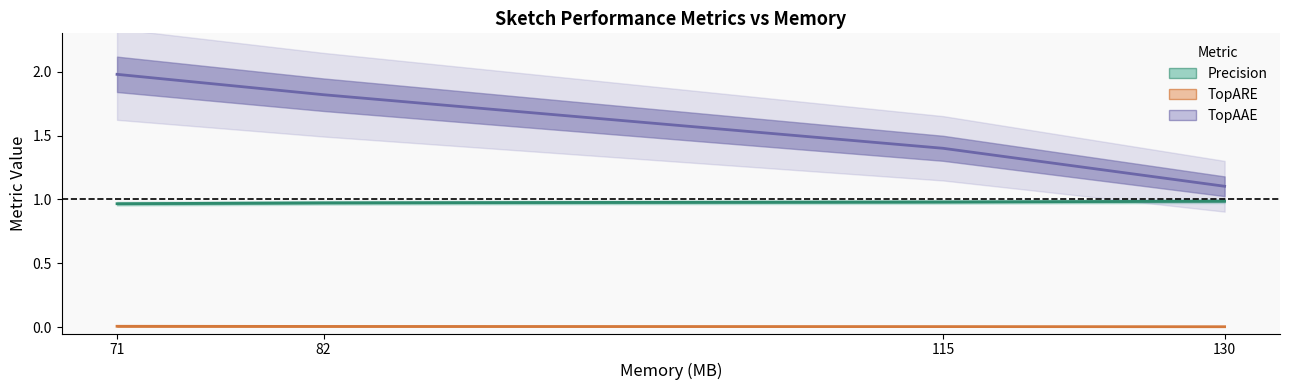

Which series has the largest total across all categories?

TopAAE